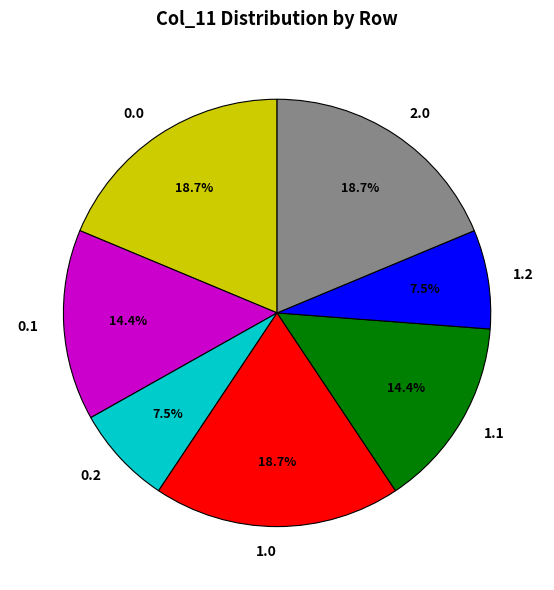

How many segments does this pie chart have?

7